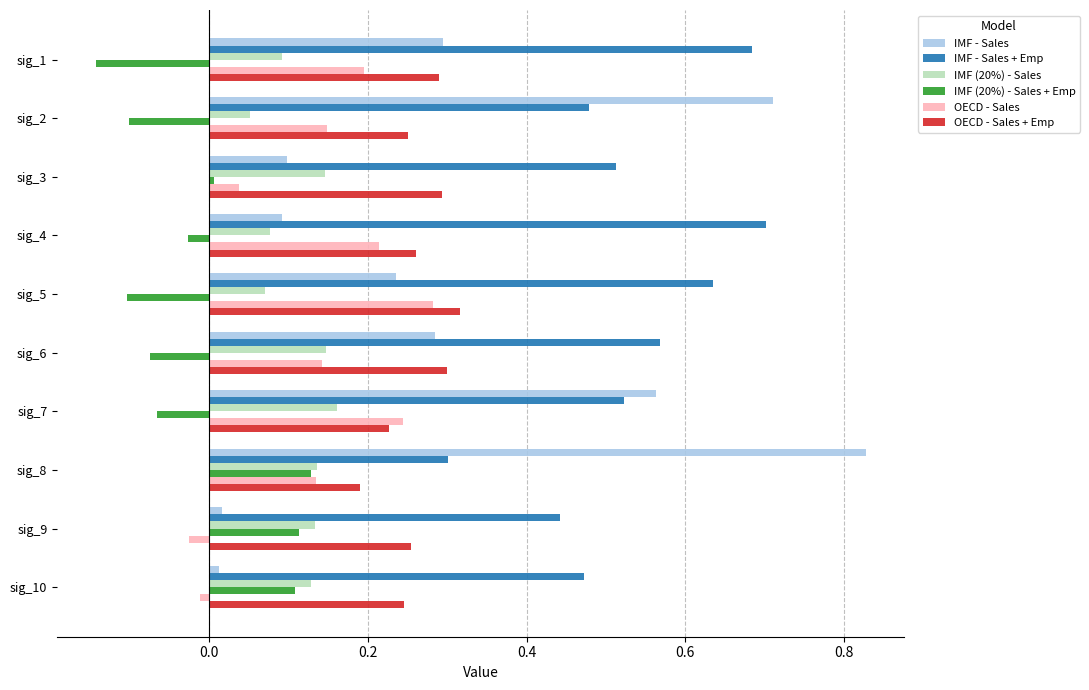

What is the sum of all IMF - Sales values?

3.1